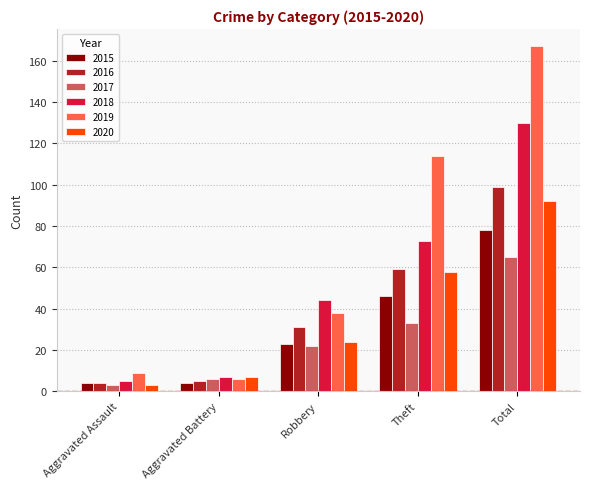

How many categories are shown in the chart?

5